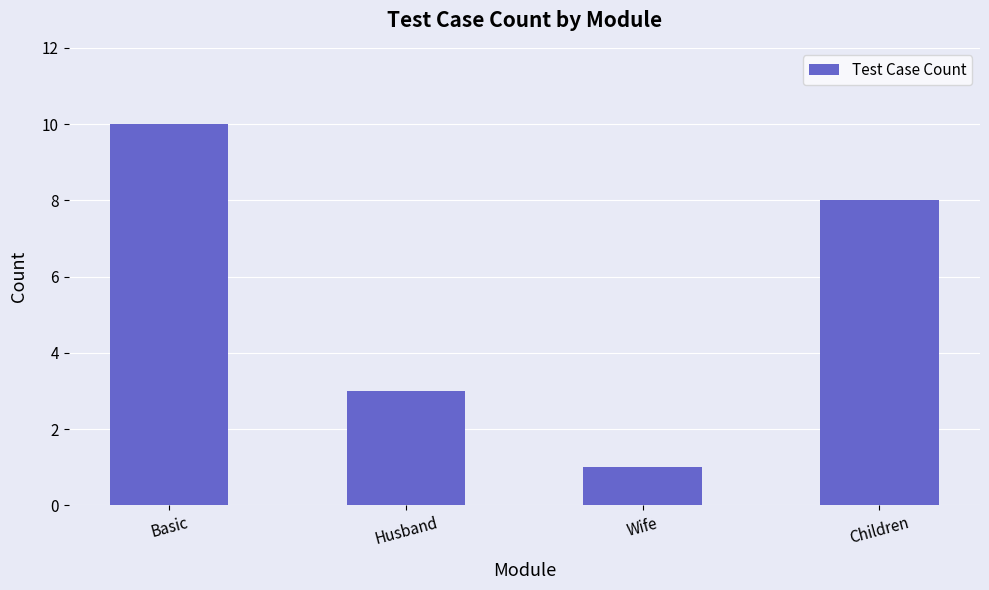

At which label is the value closest to 5?

Husband